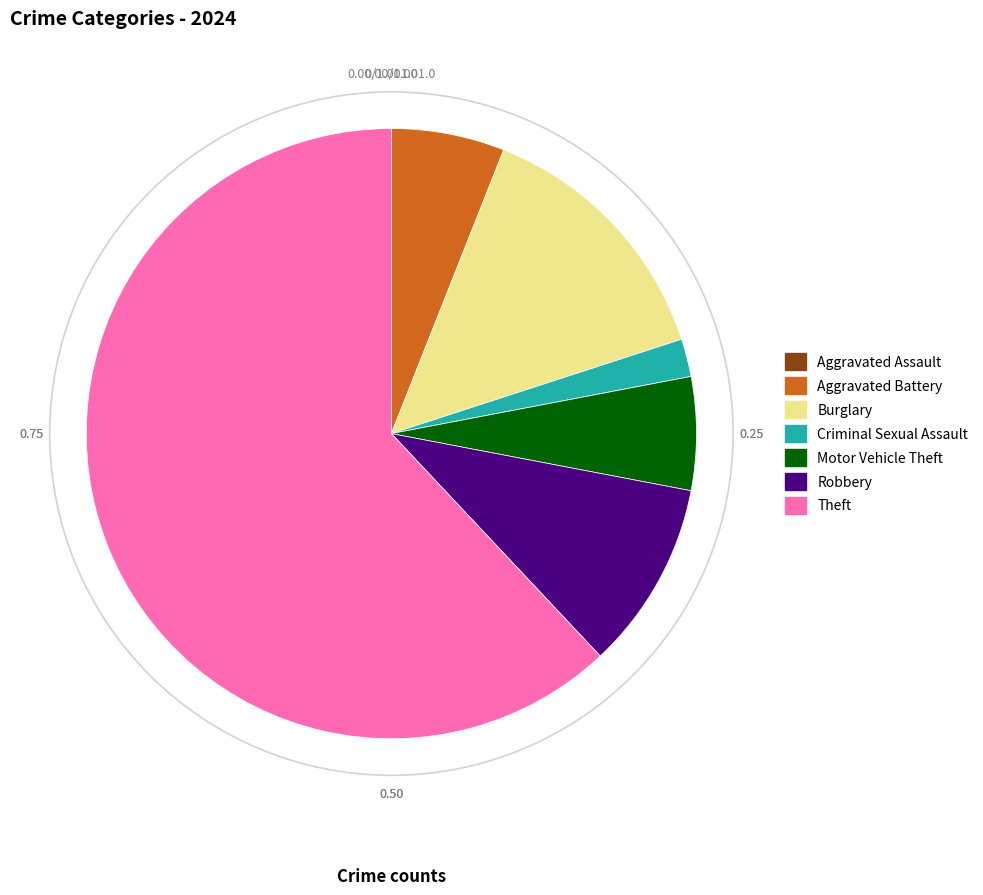

Which slice is the largest?

Theft